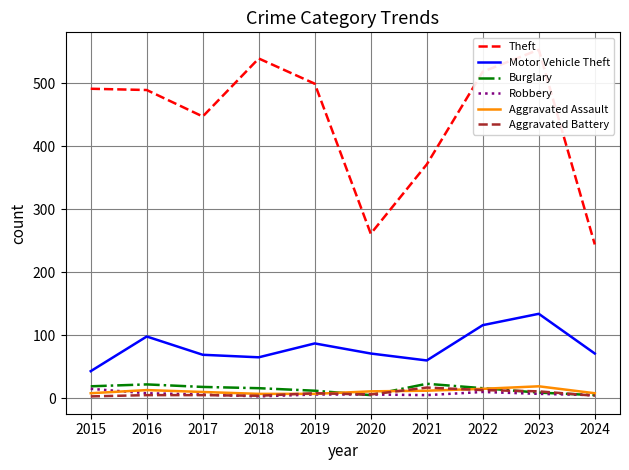

Is it true that Robbery equals 10 at 2022?

True